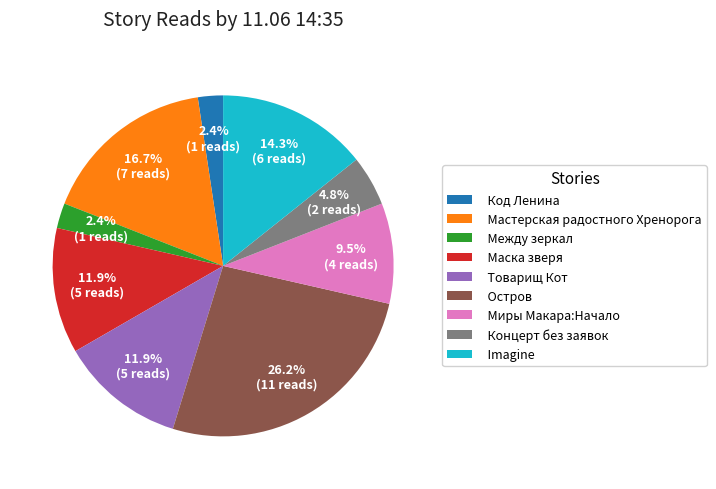

Combined, do Товарищ Кот and Код Ленина account for over 50%?

No